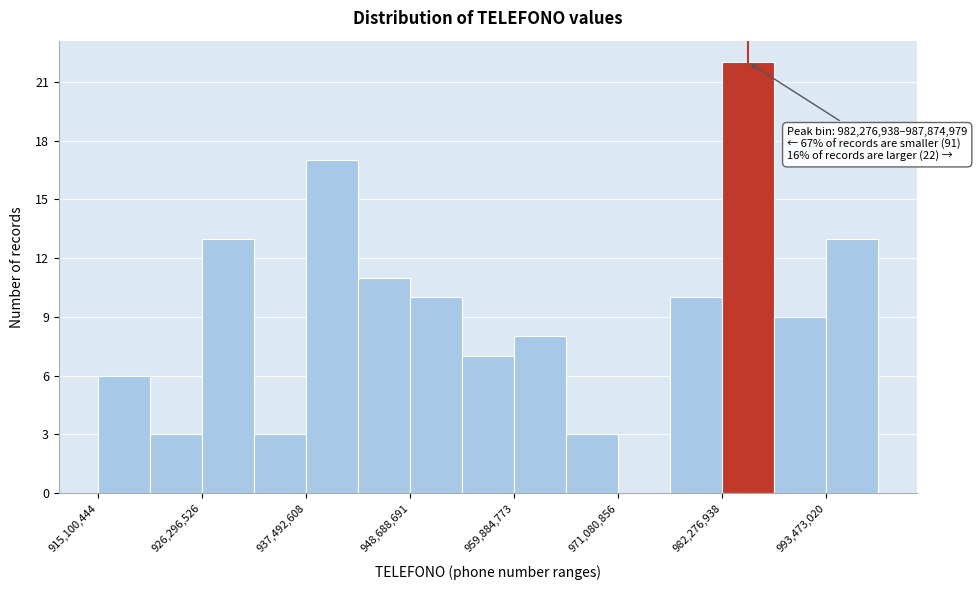

Read against the x-axis, roughly where is the centre of the tallest bar?

986000000